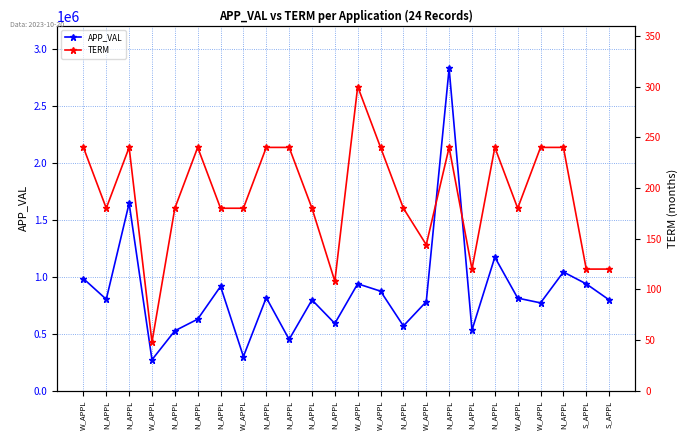

Count the number of data series in this chart.

2